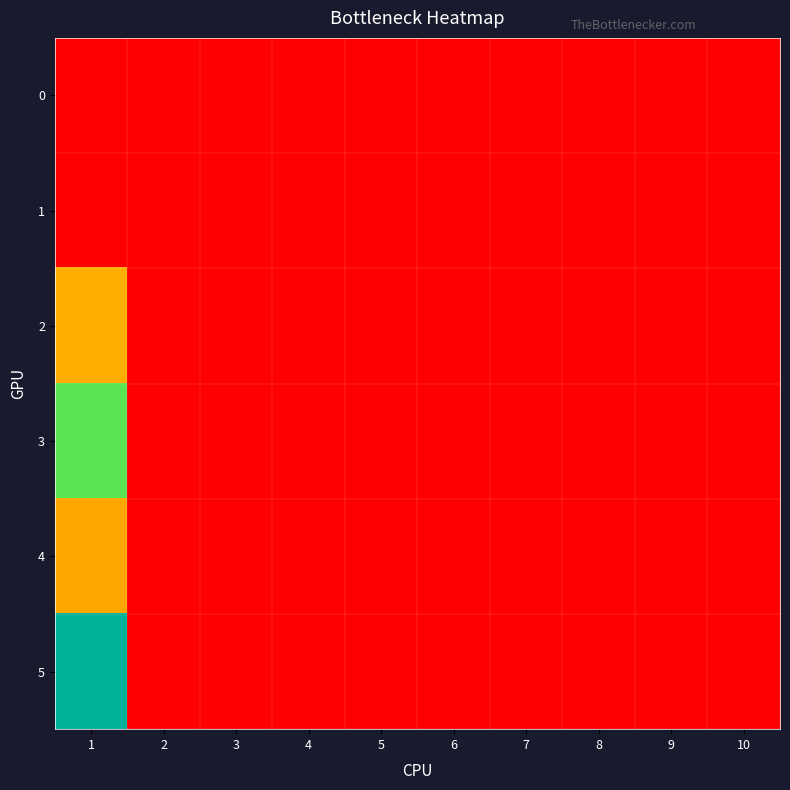

Between 2 and 6, which is larger?

2